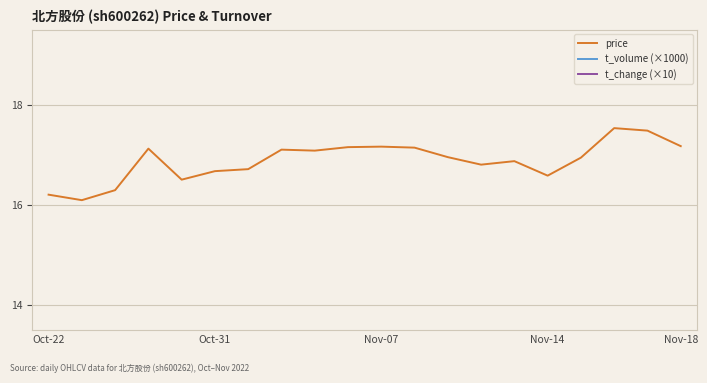

At which category is the sum across all series the highest?

17